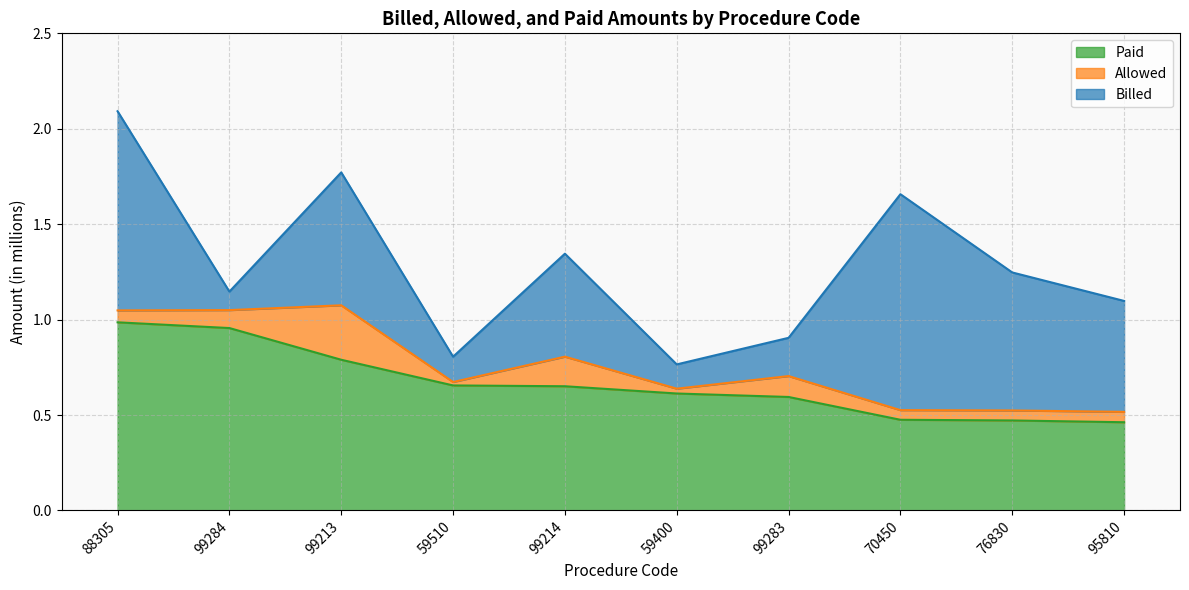

What is the minimum value for Paid?

0.5